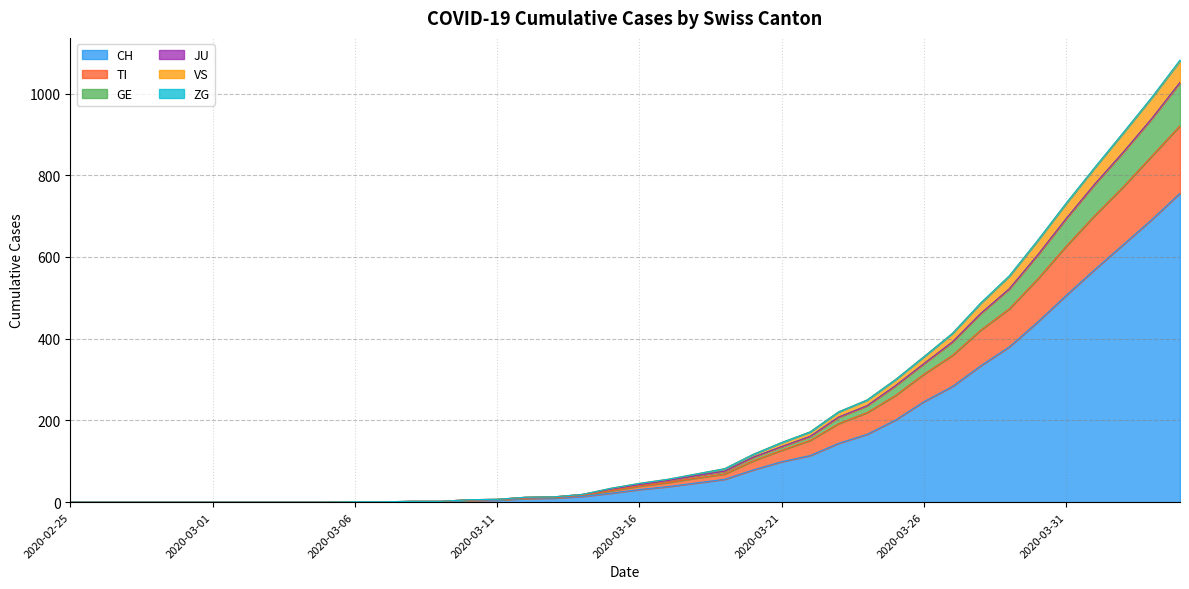

The CH series shows 506 at 2020-03-31. True or false?

True